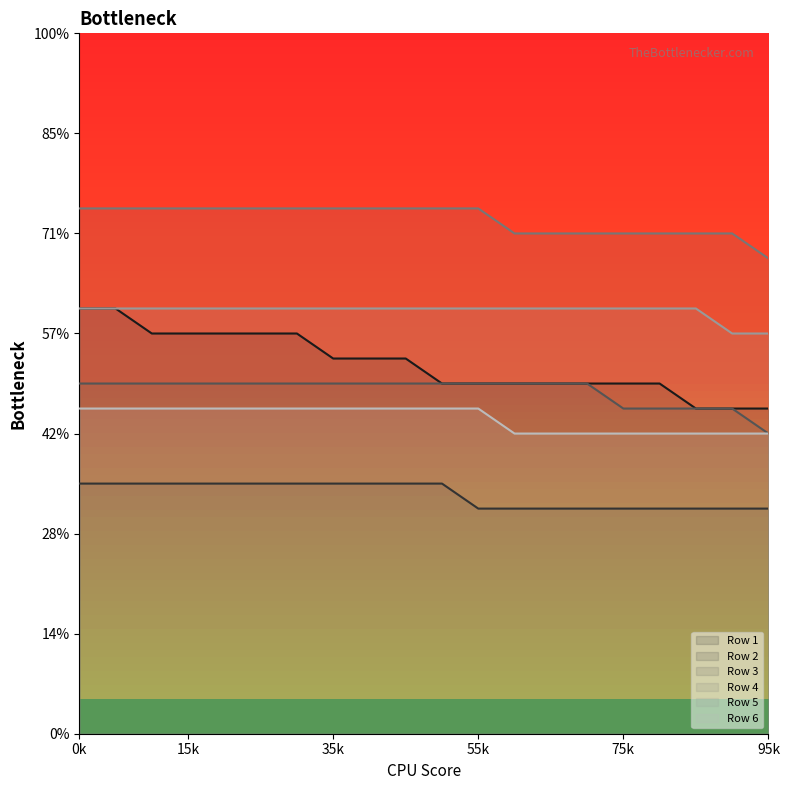

Is it true that Row 4 equals 30 at 0k?

False